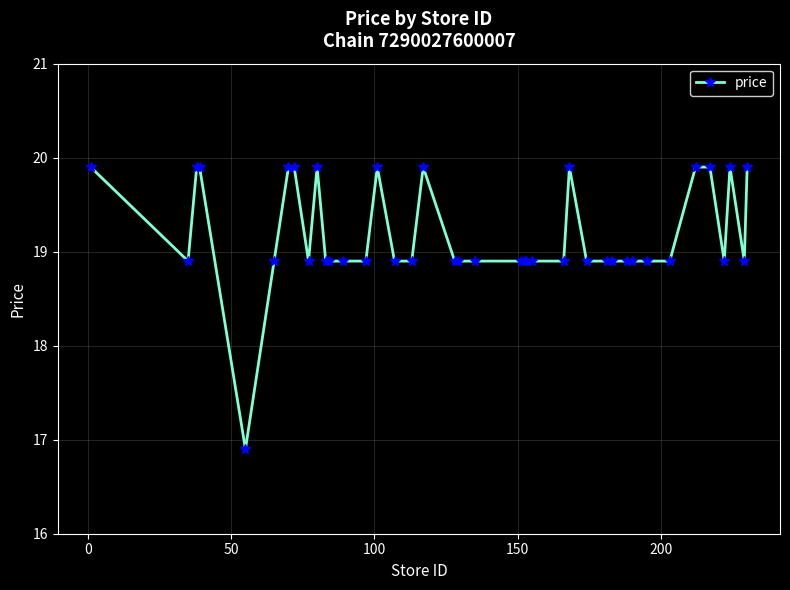

What is the value of the 19th point from the left?

18.9